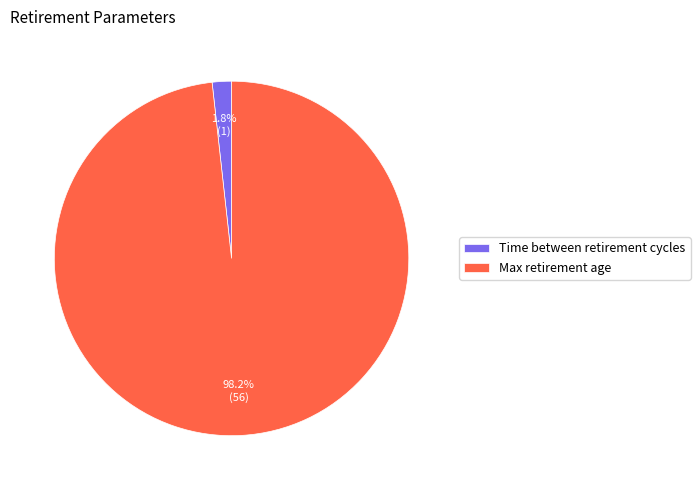

What is the smallest slice in the pie chart?

Time between retirement cycles